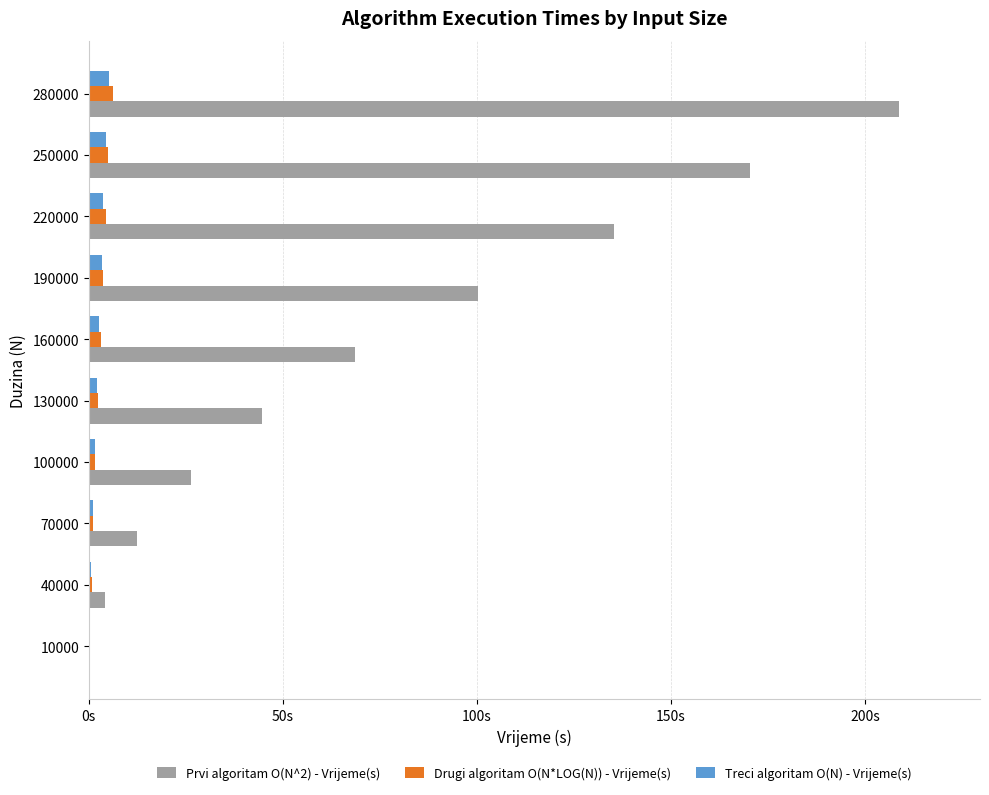

Reading right to left, transcribe all the data shown in this chart.

Prvi algoritam O(N^2) - Vrijeme(s): 208.8	170.2	135.3	100.3	68.6	44.7	26.3	12.4	4.3	0.3
Drugi algoritam O(N*LOG(N)) - Vrijeme(s): 6.2	5.0	4.4	3.6	3.2	2.3	1.7	1.2	0.8	0.2
Treci algoritam O(N) - Vrijeme(s): 5.1	4.3	3.7	3.4	2.6	2.2	1.6	1.1	0.6	0.2